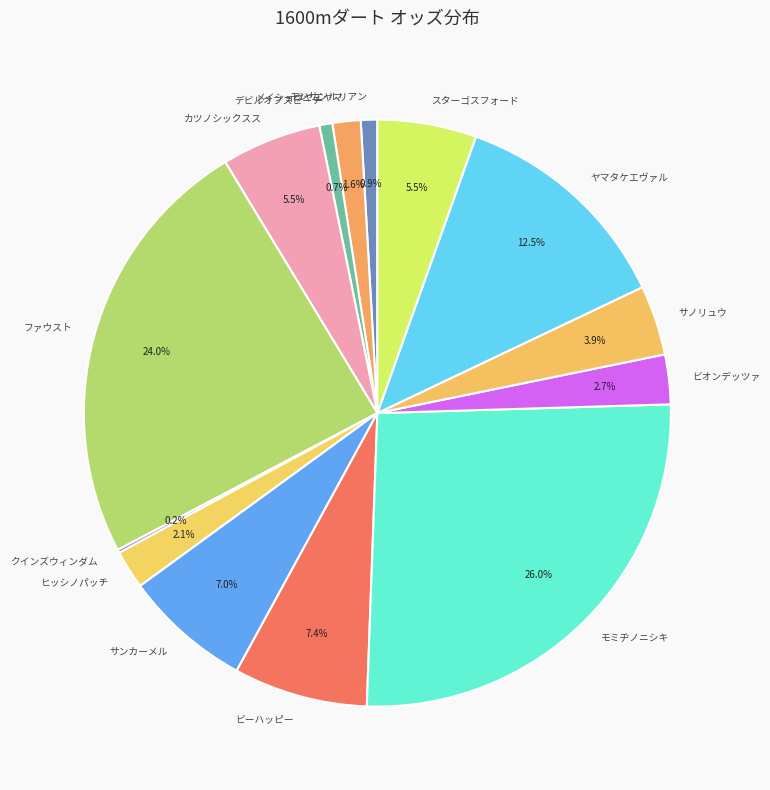

Which category has the biggest portion of the pie?

モミヂノニシキ